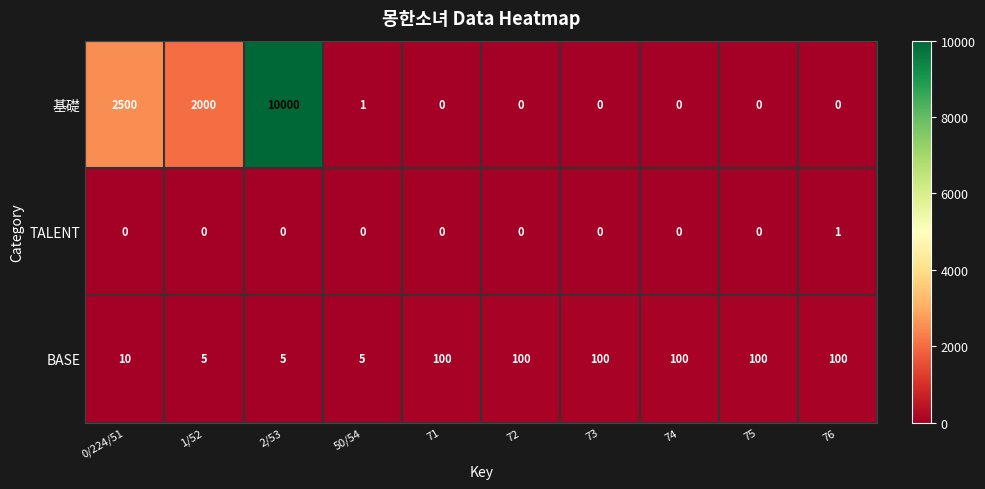

Reading right to left, extract all data points from this chart.

基礎: 0	0	0	0	0	0	1	10000	2000	2500
TALENT: 1	0	0	0	0	0	0	0	0	0
BASE: 100	100	100	100	100	100	5	5	5	10